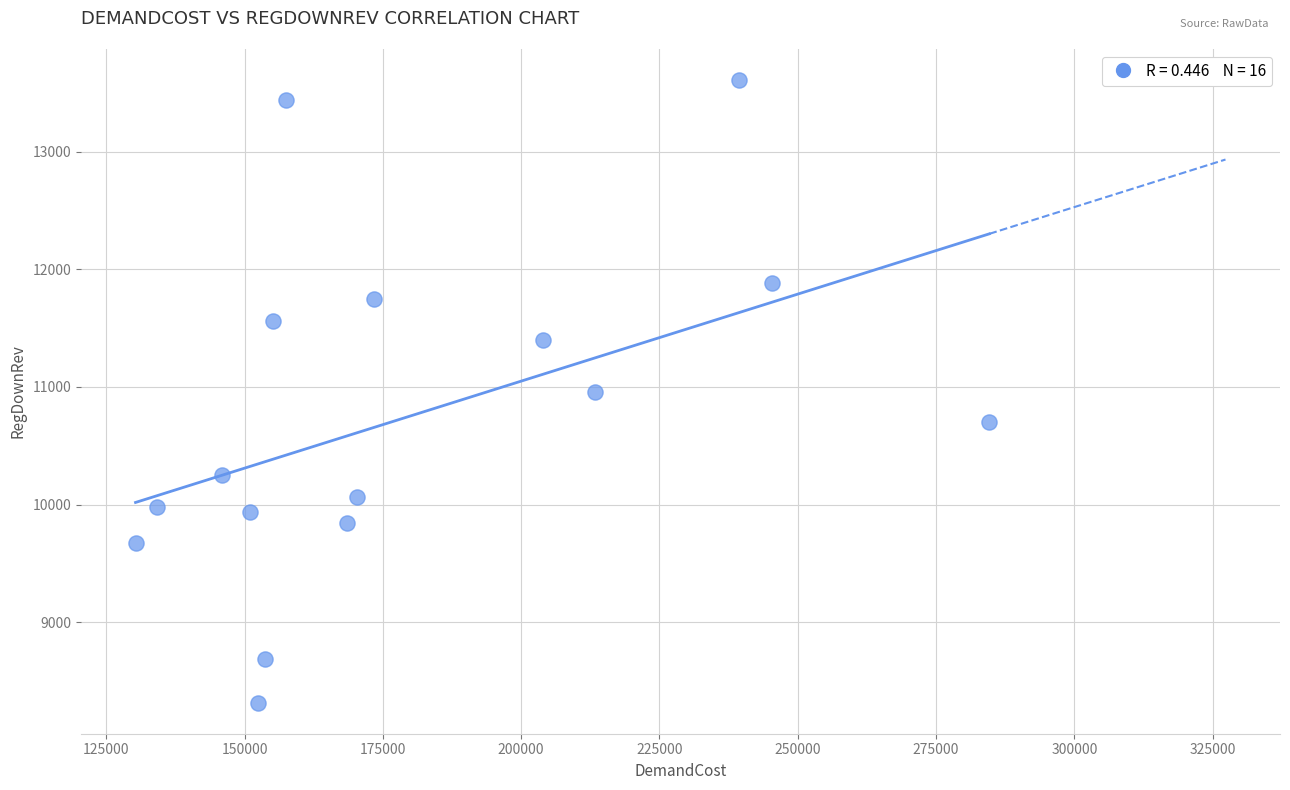

What is the range of Y values (max minus min)?

5288.3